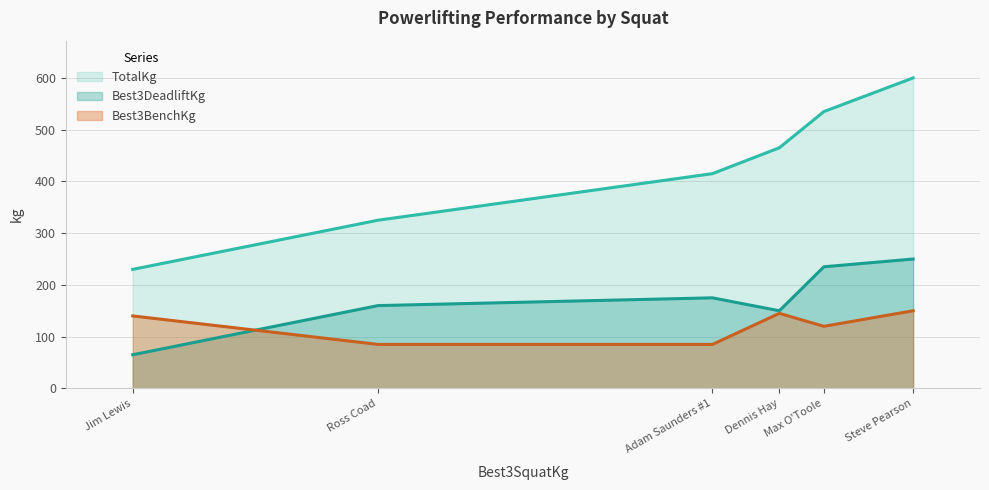

What is the spread (max minus min) of values at Max O'Toole?

415